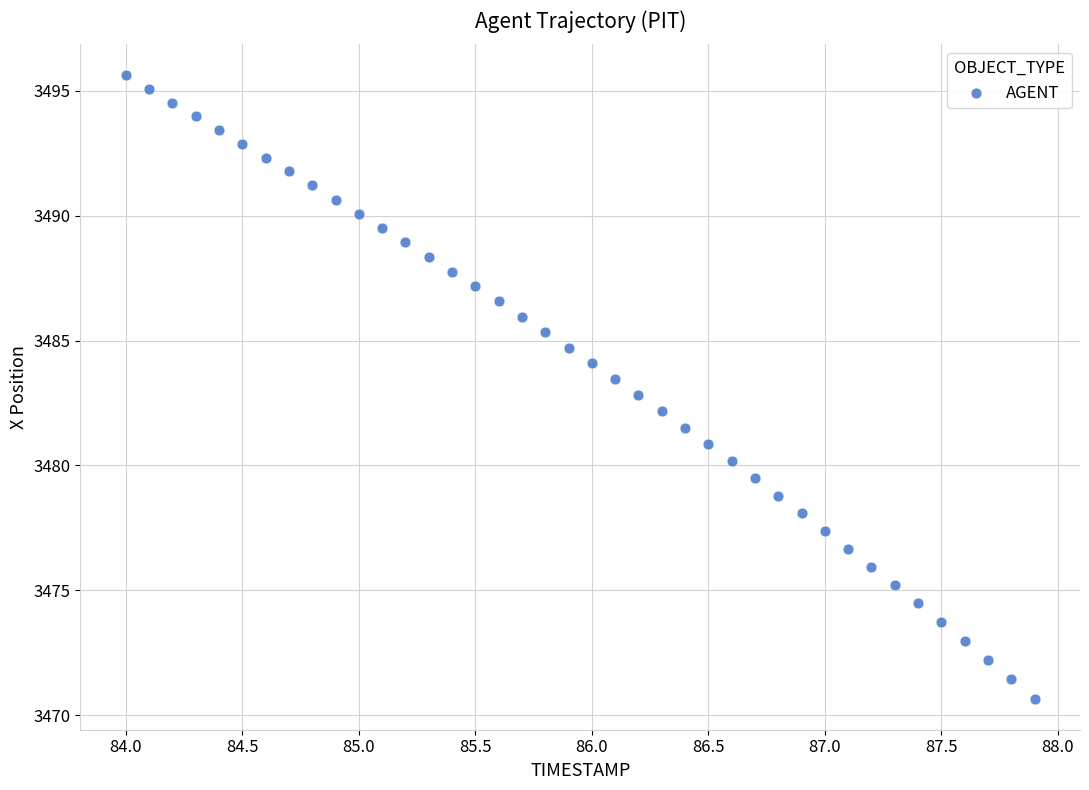

What is the range of Y values (max minus min)?

25.0